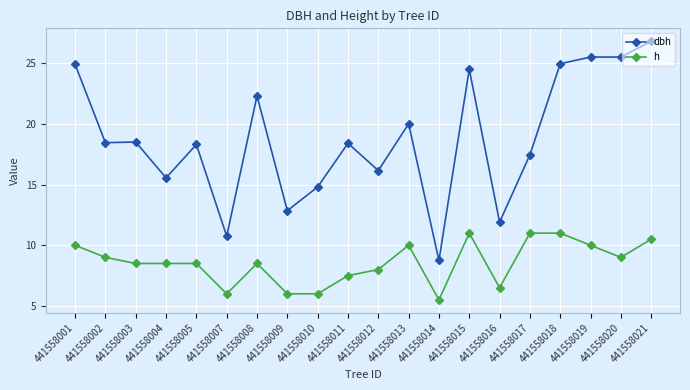

What is the sum of all h values?

171.0